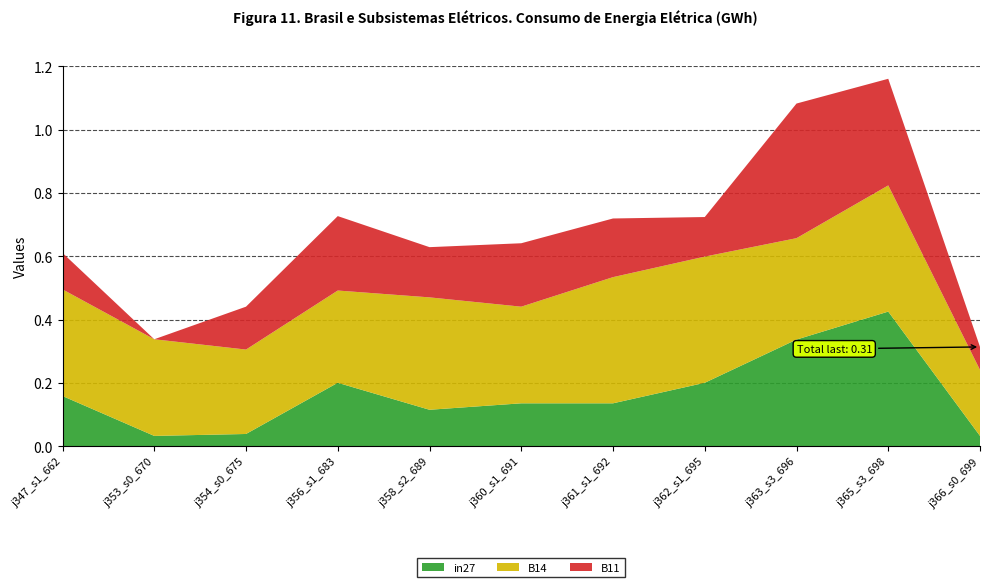

Reading right to left, extract all data points from this chart.

in27: job366_scenario0_699=0.0	job365_scenario3_698=0.4	job363_scenario3_696=0.3	job362_scenario1_695=0.2	job361_scenario1_692=0.1	job360_scenario1_691=0.1	job358_scenario2_689=0.1	job356_scenario1_683=0.2	job354_scenario0_675=0.0	job353_scenario0_670=0.0	job347_scenario1_662=0.2
B14: job366_scenario0_699=0.2	job365_scenario3_698=0.4	job363_scenario3_696=0.3	job362_scenario1_695=0.4	job361_scenario1_692=0.4	job360_scenario1_691=0.3	job358_scenario2_689=0.4	job356_scenario1_683=0.3	job354_scenario0_675=0.3	job353_scenario0_670=0.3	job347_scenario1_662=0.3
B11: job366_scenario0_699=0.1	job365_scenario3_698=0.3	job363_scenario3_696=0.4	job362_scenario1_695=0.1	job361_scenario1_692=0.2	job360_scenario1_691=0.2	job358_scenario2_689=0.2	job356_scenario1_683=0.2	job354_scenario0_675=0.1	job353_scenario0_670=0.0	job347_scenario1_662=0.1